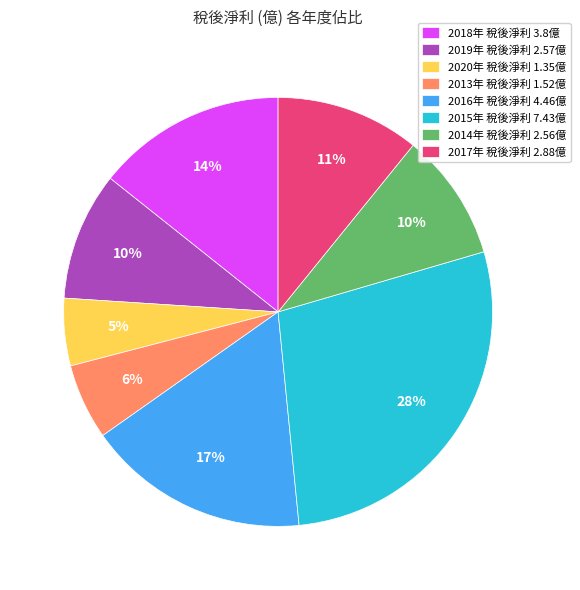

Count the number of slices in the pie.

8